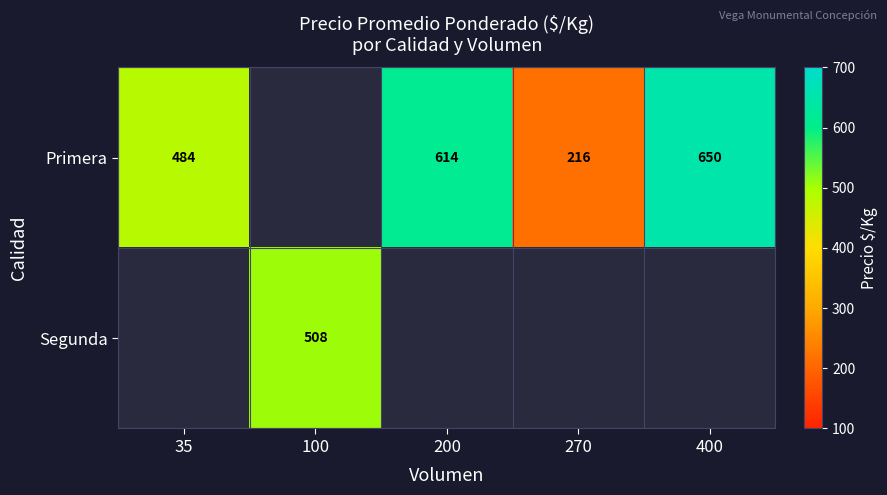

Is the value of Segunda at 100 greater than the value of Primera at 35?

Yes